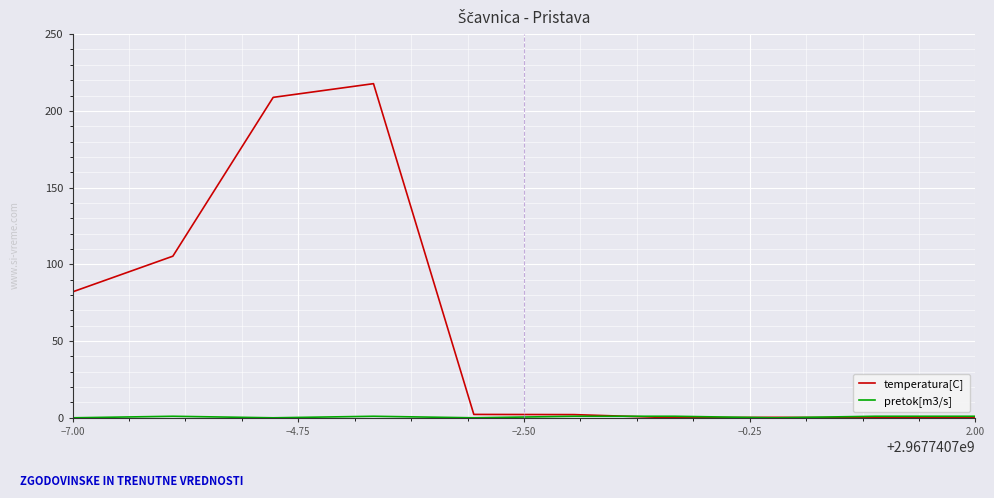

What is the maximum value shown in the chart?

217.7